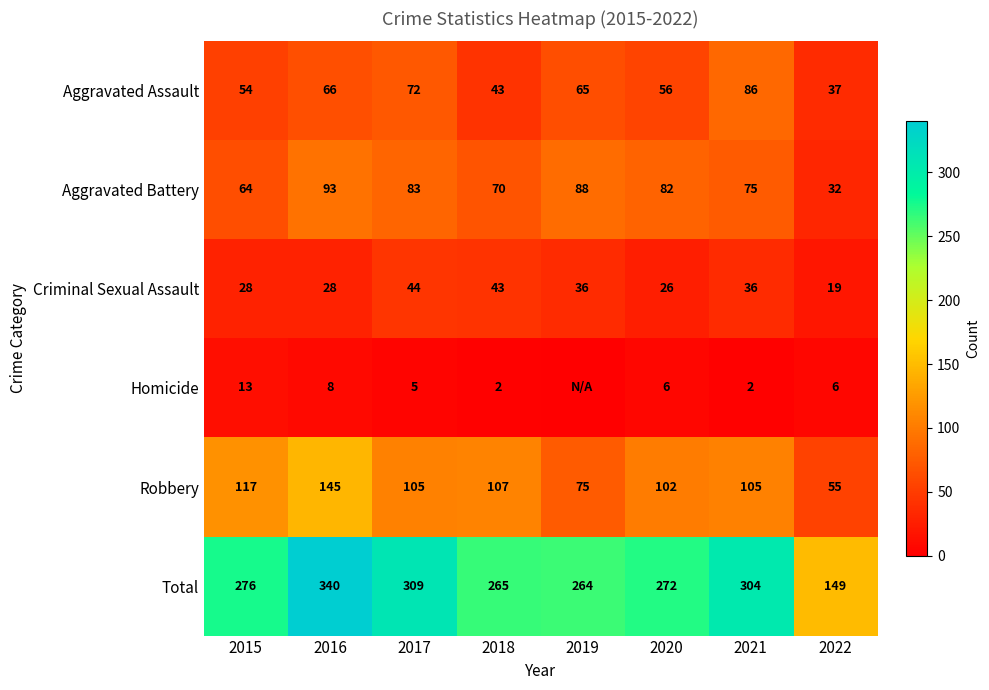

At which category is the sum across all series the highest?

2016